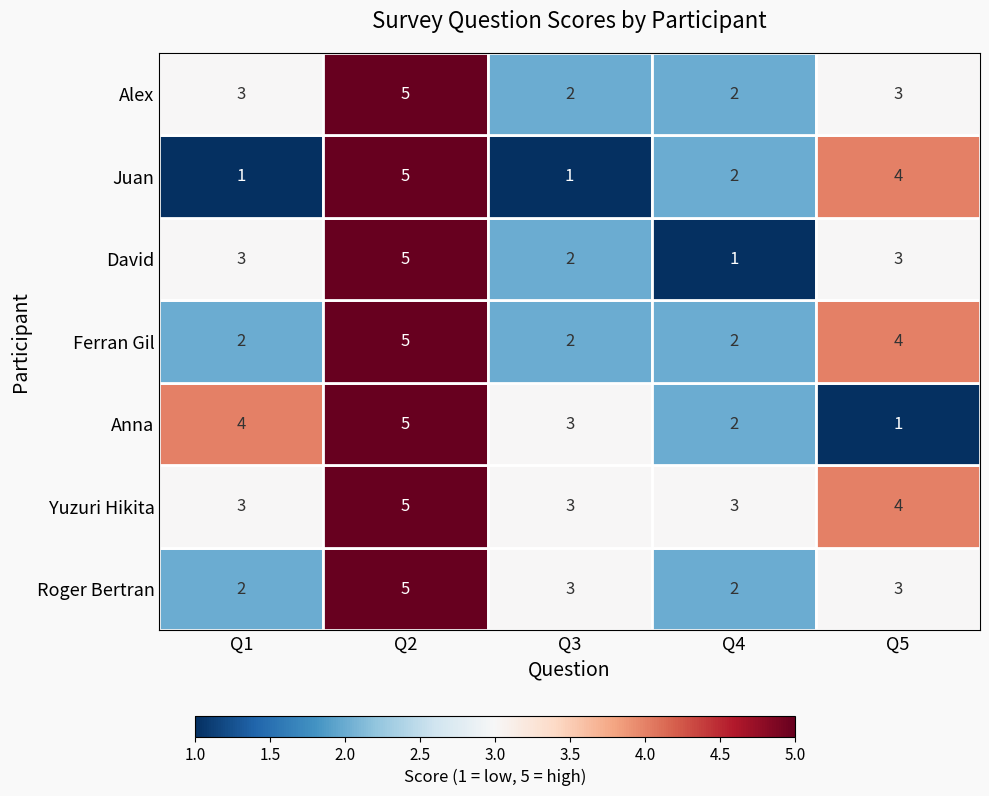

What is the difference between the highest and lowest values at Q5?

3